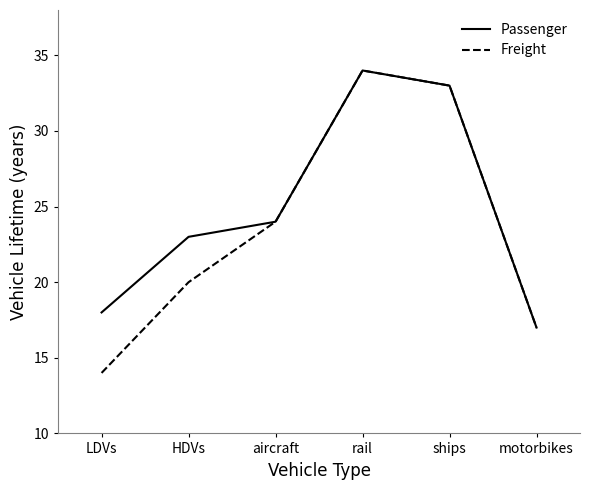

Read the Passenger value at motorbikes.

17